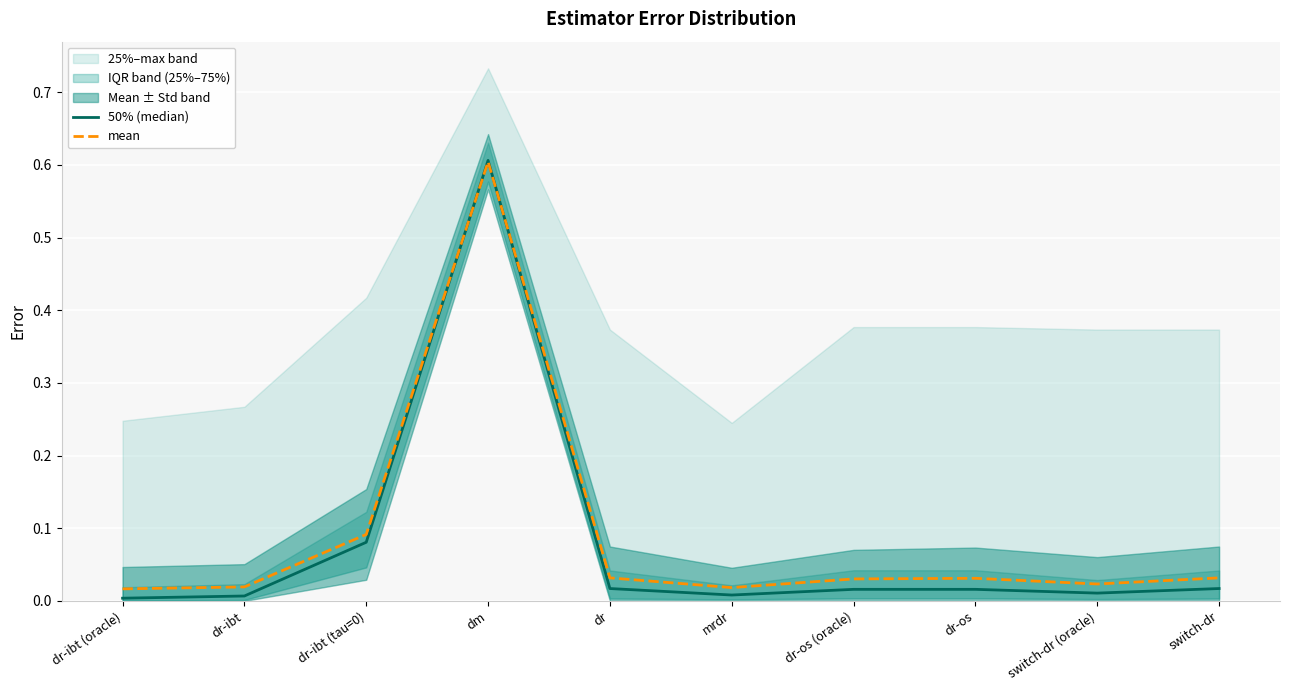

At which category does 50% (median) reach its first local peak?

dm